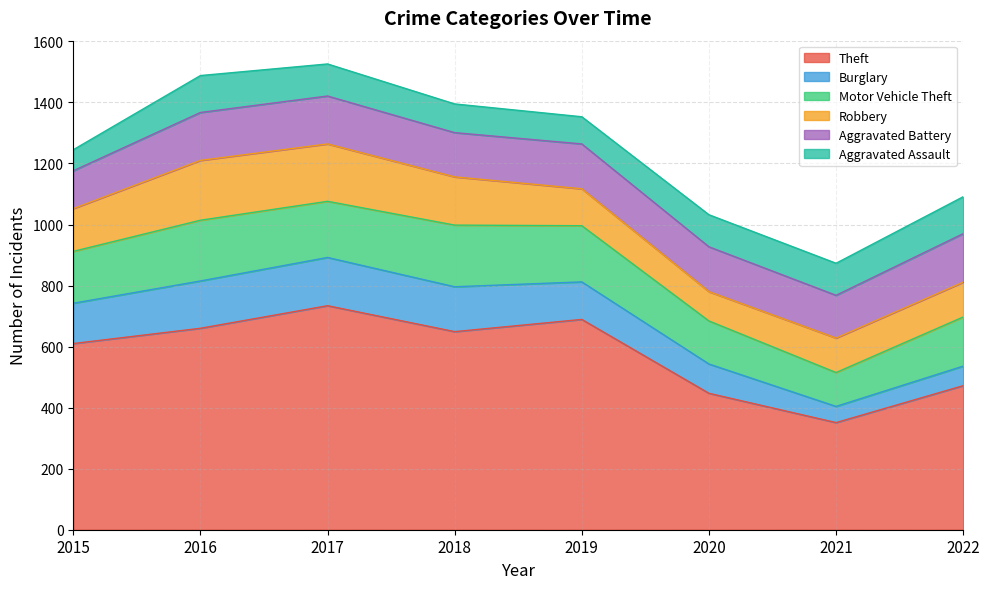

True or false: Aggravated Battery has more than 0 interior local peaks.

False